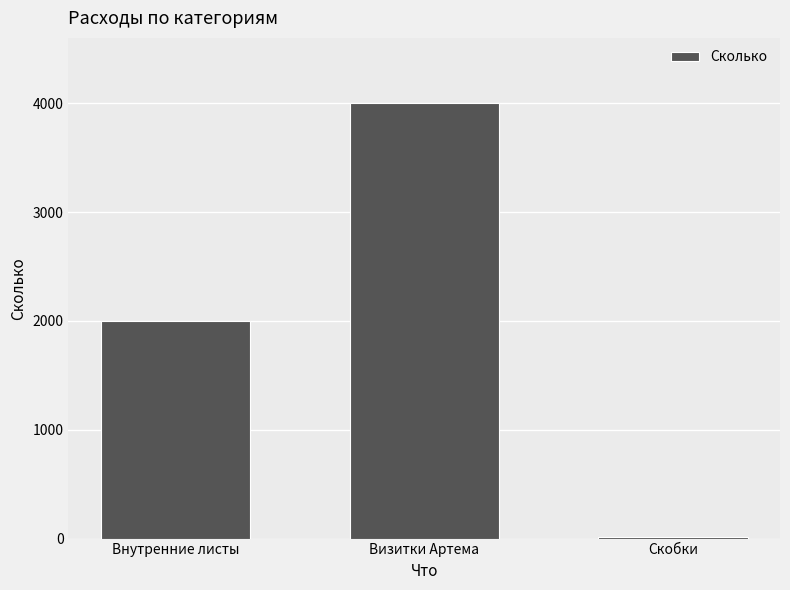

Count the number of categories in the chart.

3